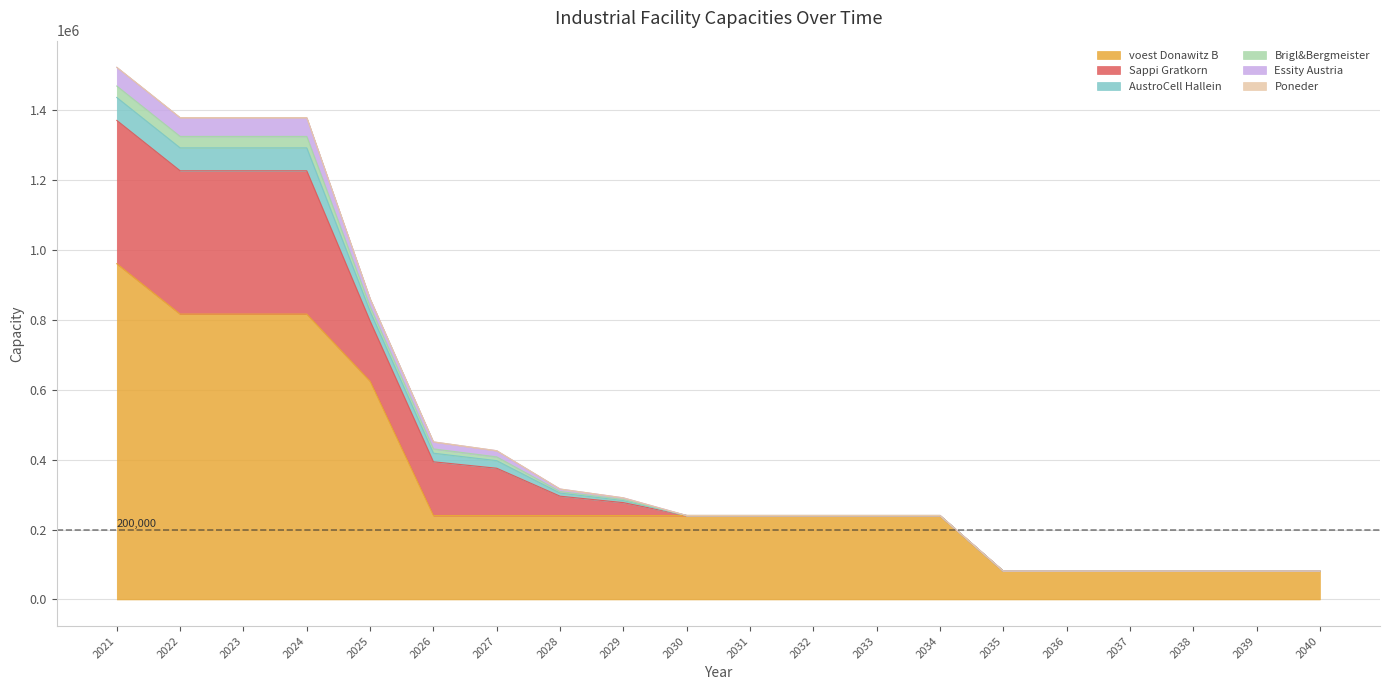

Which has a higher value, 2028 or 2025?

2025